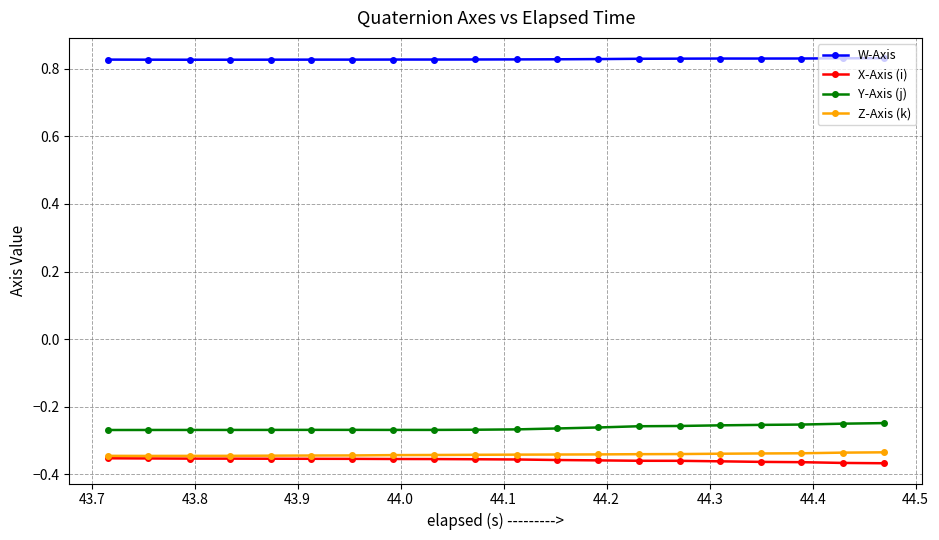

At how many categories does at least one series exceed 0?

20